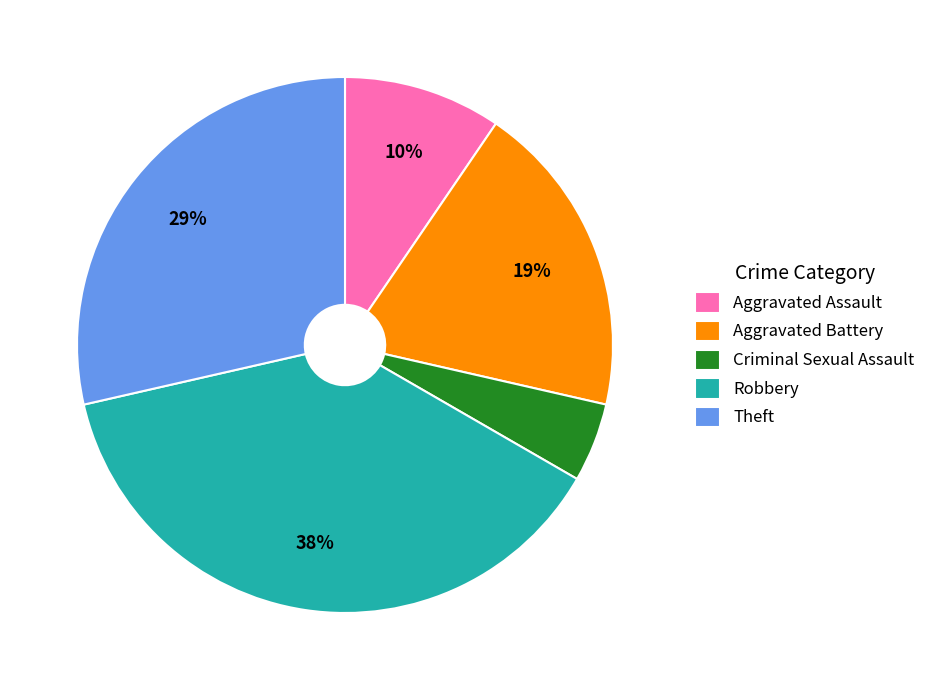

Which slice is the smallest?

Criminal Sexual Assault